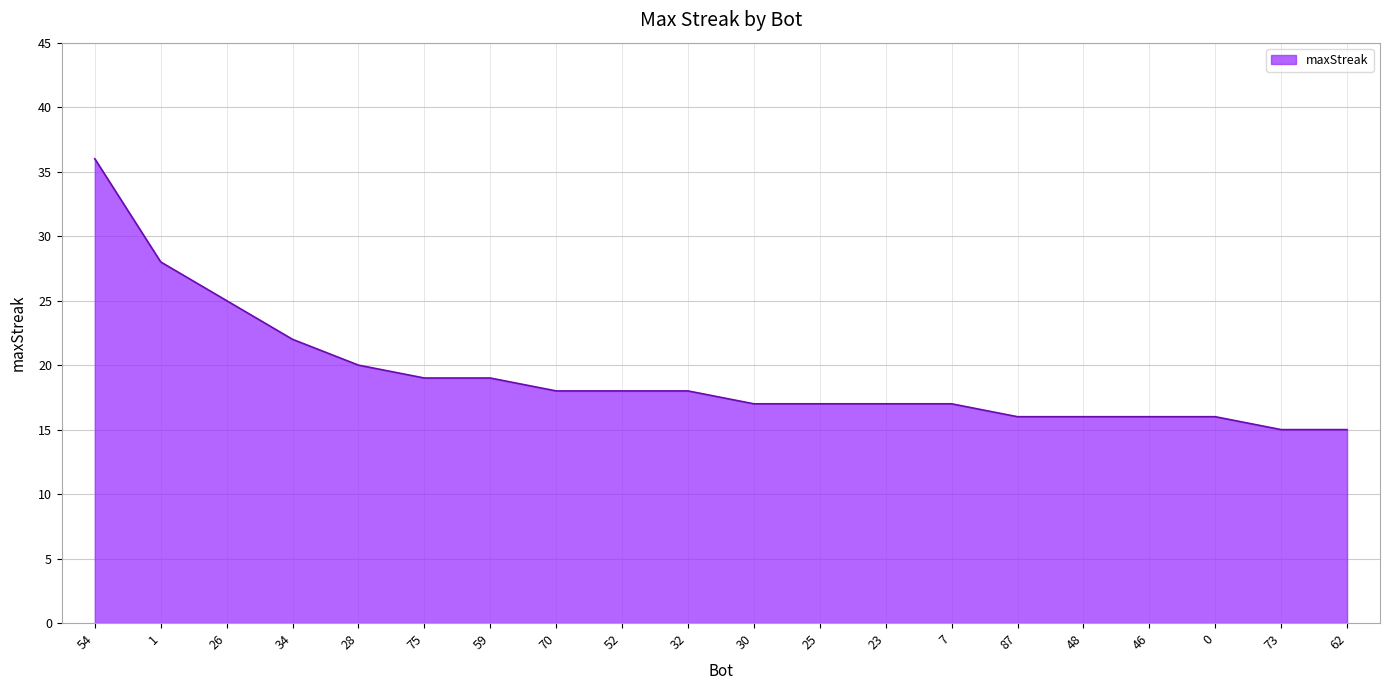

At which label is the value closest to 25?

26